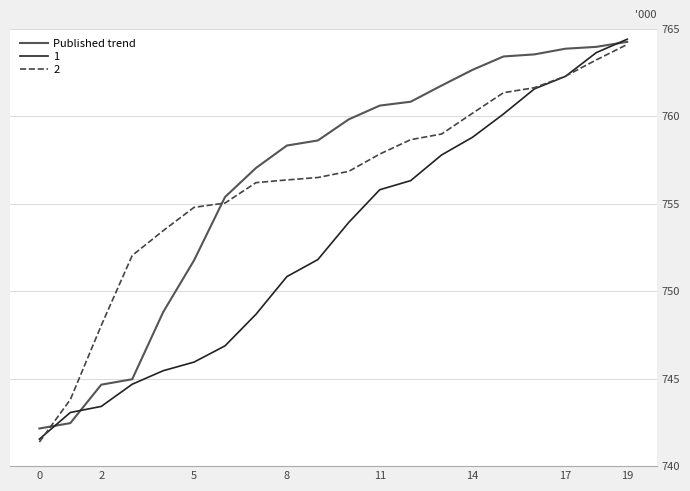

What is the minimum value for 2?

741.4